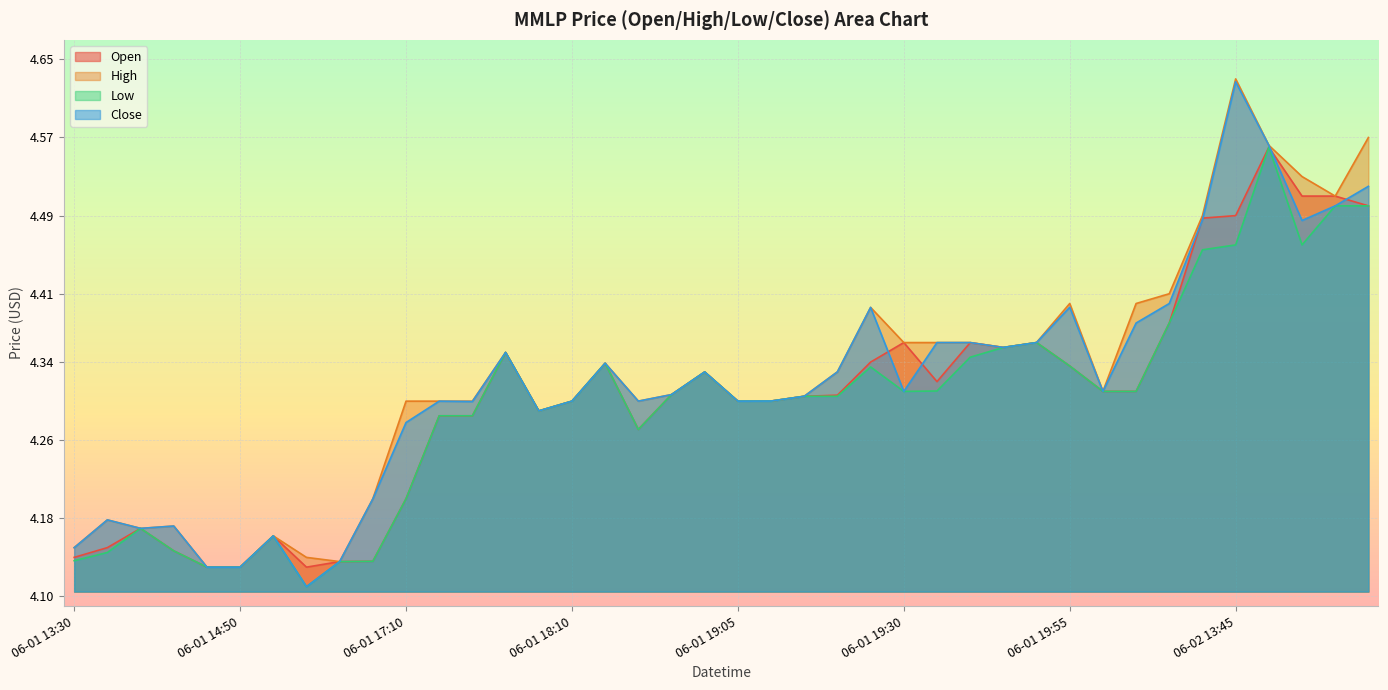

At which category does the chart reach its minimum across all series?

06-01 15:50